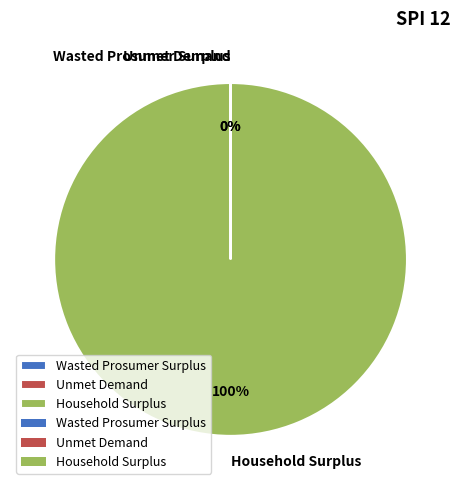

What percentage is the Household Surplus slice, to the nearest percent?

100%